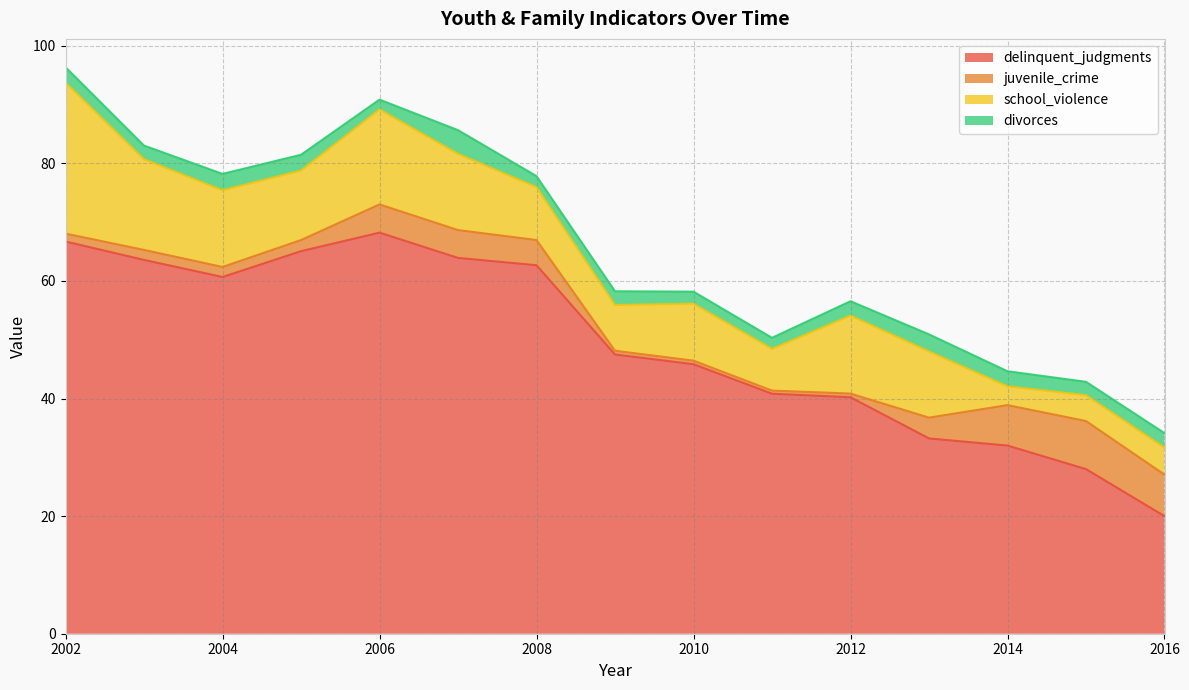

At which label is juvenile_crime closest to 4?

2008